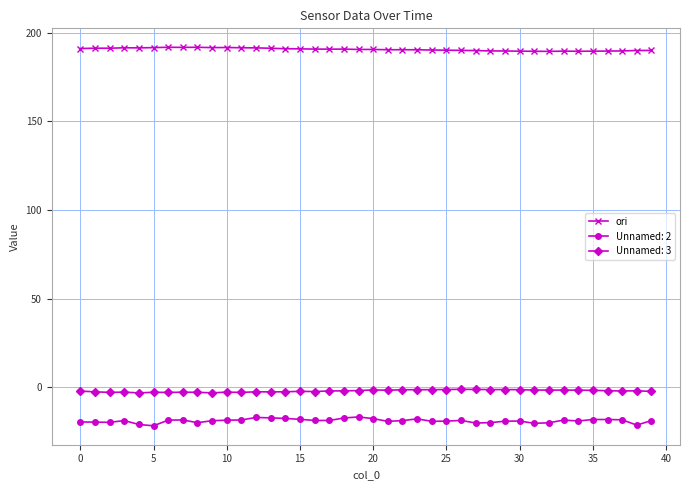

Rank the series by their maximum value, from highest to lowest.

ori, Unnamed: 3, Unnamed: 2